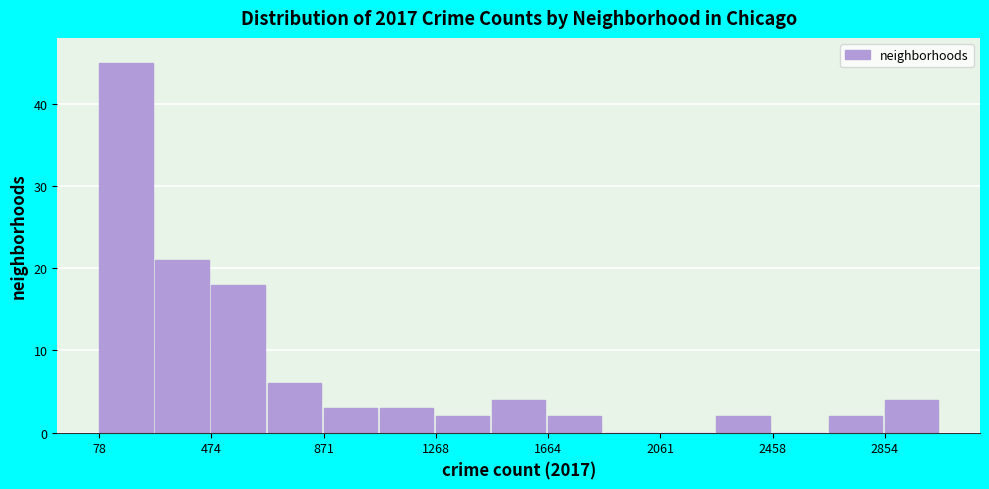

Around what value on the x-axis is the tallest bar? Give the approximate position of its centre, as read against the axis.

150